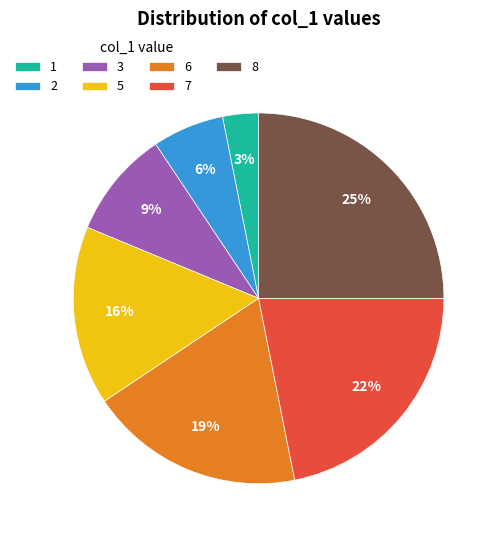

Between 8 and 5, which is larger?

8